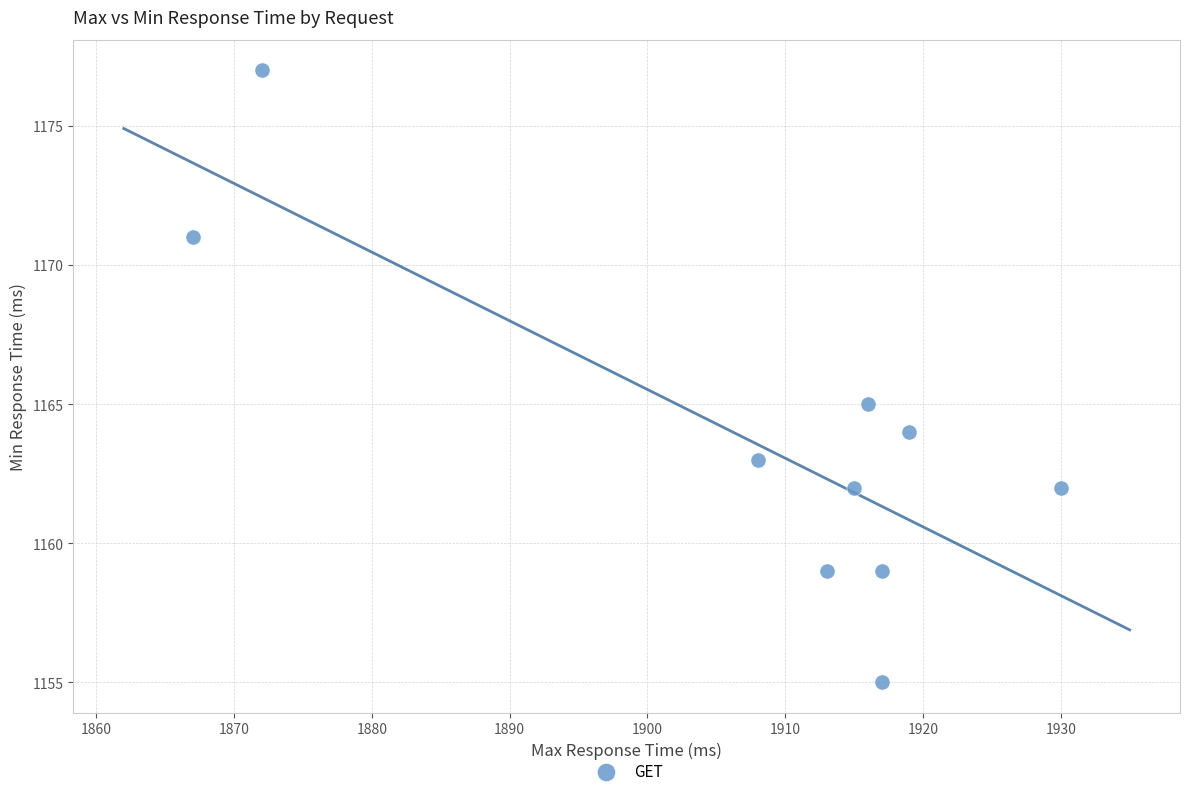

What is the range of Y values (max minus min)?

22